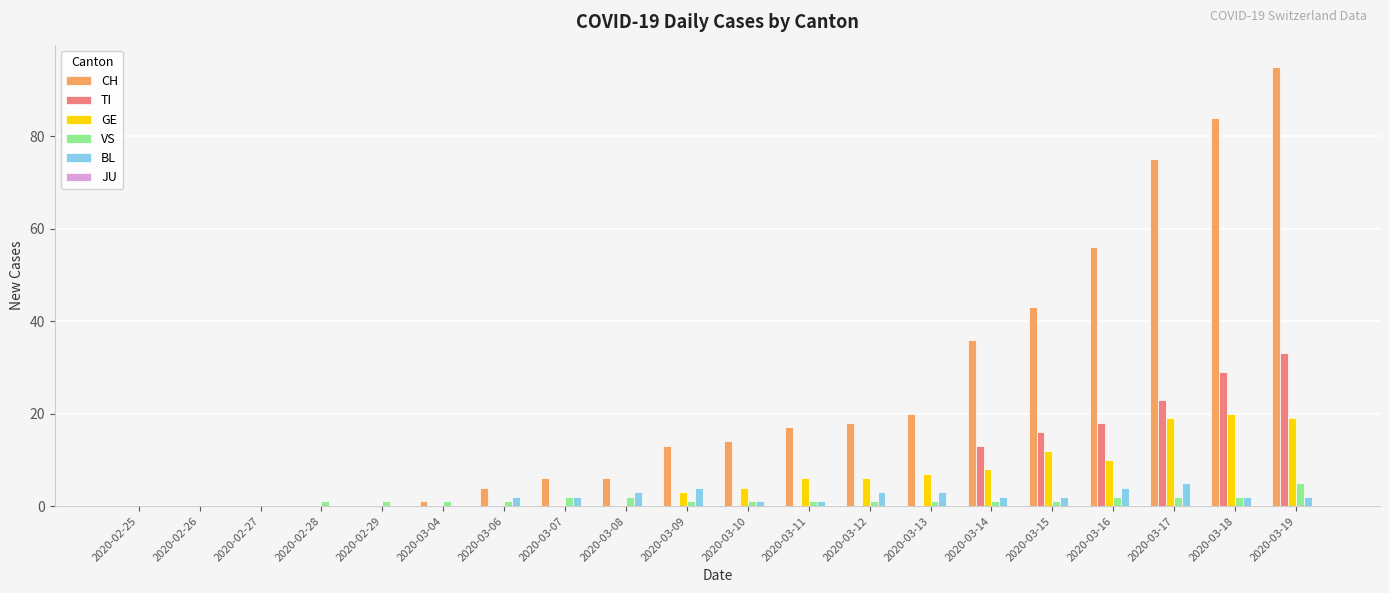

The CH series shows 40 at 2020-02-29. True or false?

False